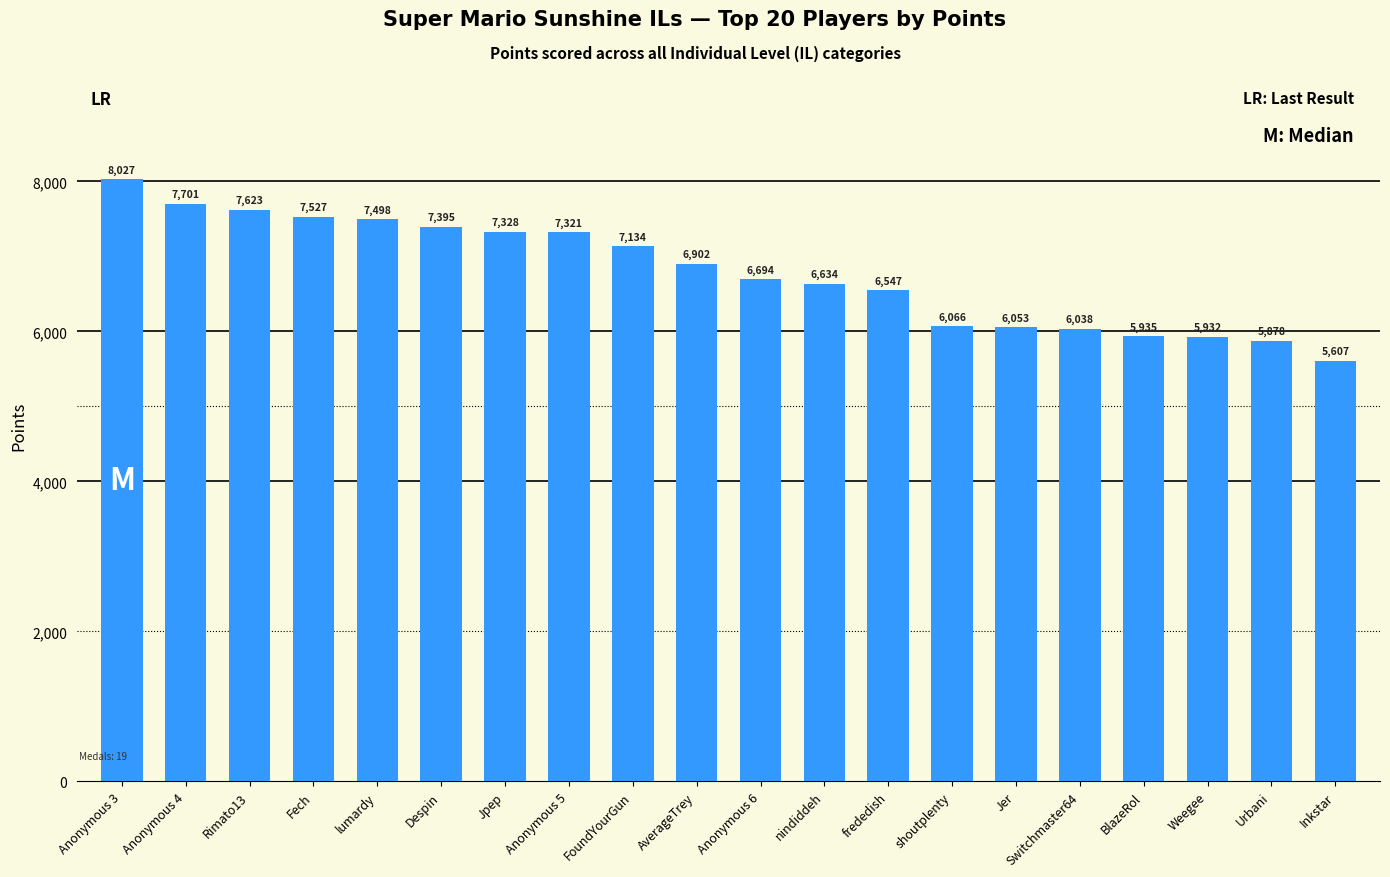

List the labels in order of value, smallest first.

Inkstar, Urbani, Weegee, BlazeRol, Switchmaster64, Jer, shoutplenty, frededish, nindiddeh, Anonymous 6, AverageTrey, FoundYourGun, Anonymous 5, Jpep, Despin, lumardy, Fech, Rimato13, Anonymous 4, Anonymous 3